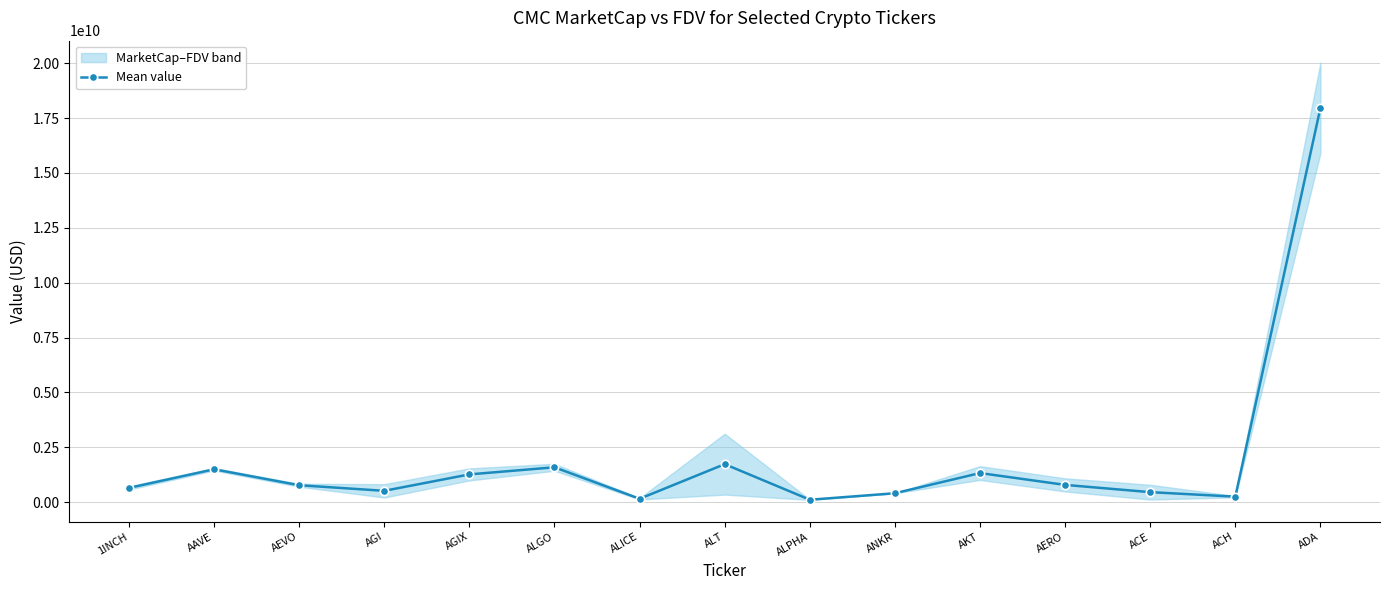

What is the value of the 10th point from the left?

403745113.7